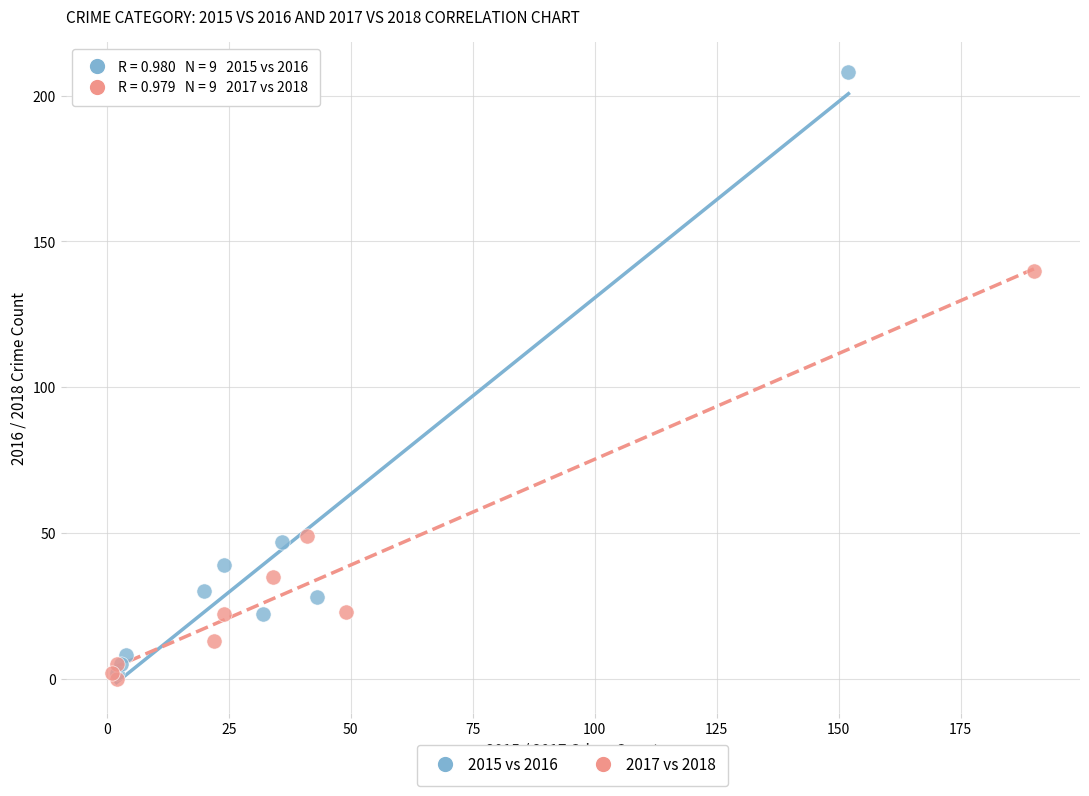

Which series has the largest Y range (max minus min)?

2015 vs 2016